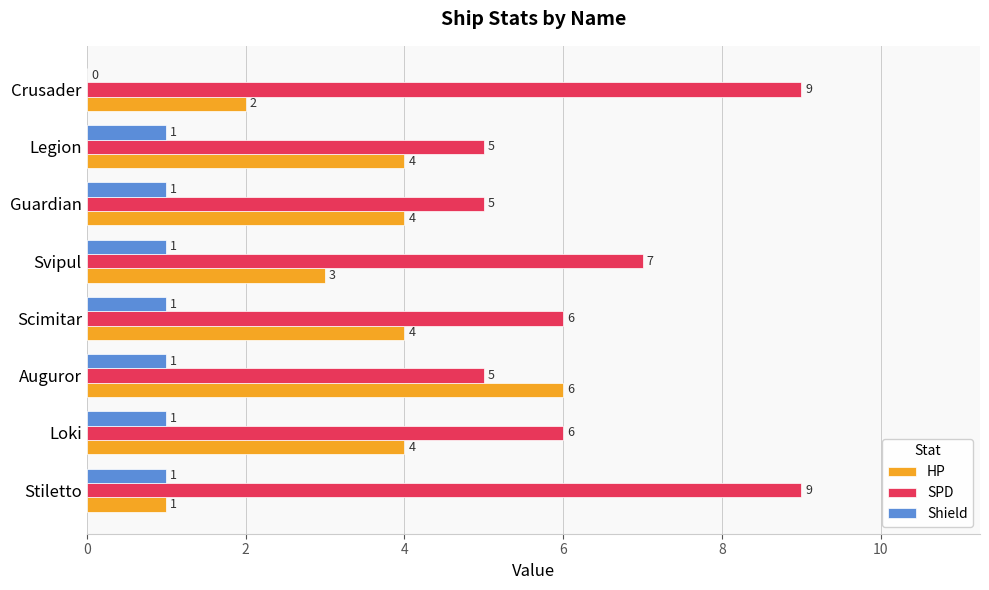

The value of Shield at Svipul is 1. True or false?

True